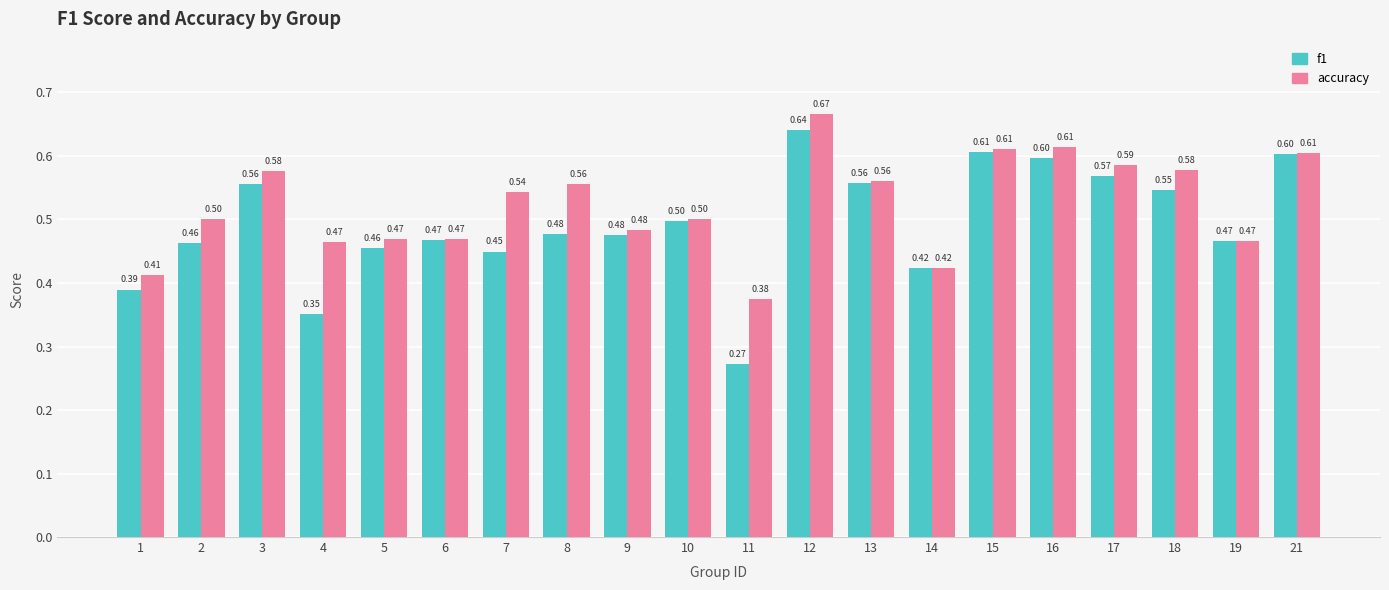

The f1 series shows 0.8 at 8. True or false?

False